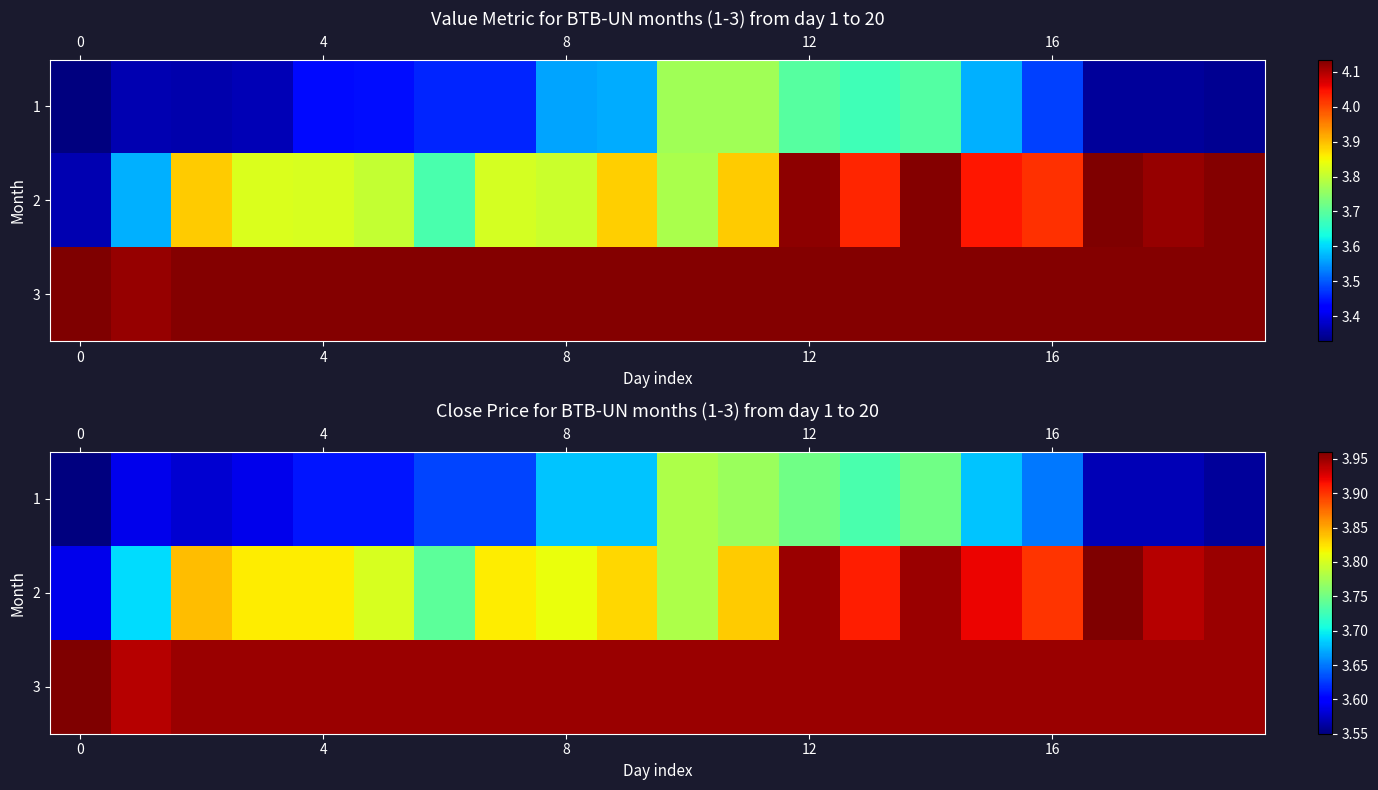

Rank the series by their average value, from highest to lowest.

3, 2, 1